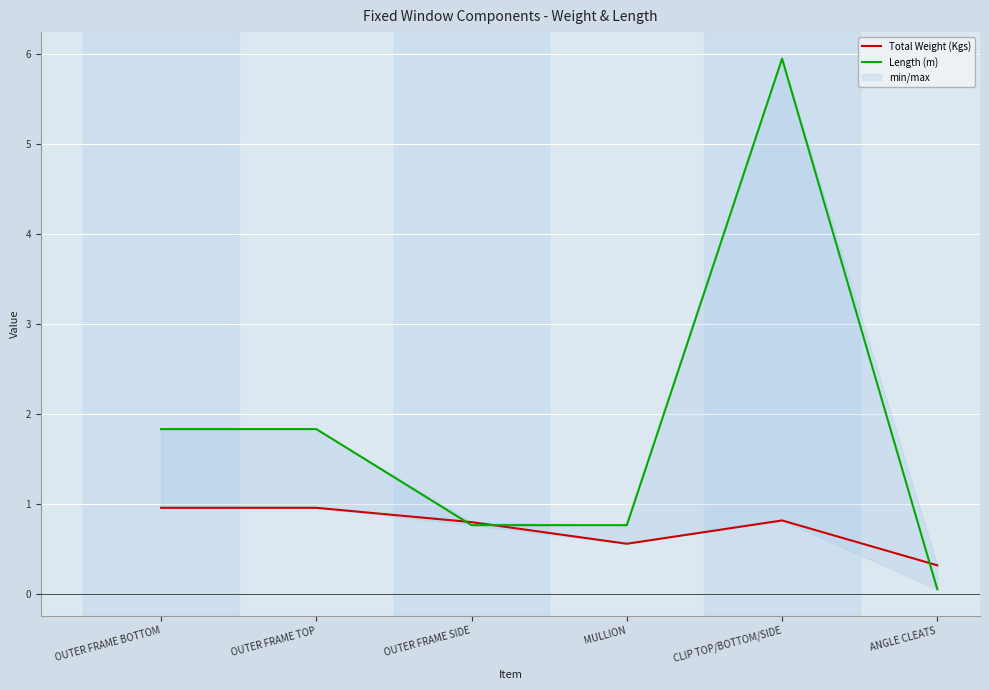

What is the spread (max minus min) of values at OUTER FRAME TOP?

0.9